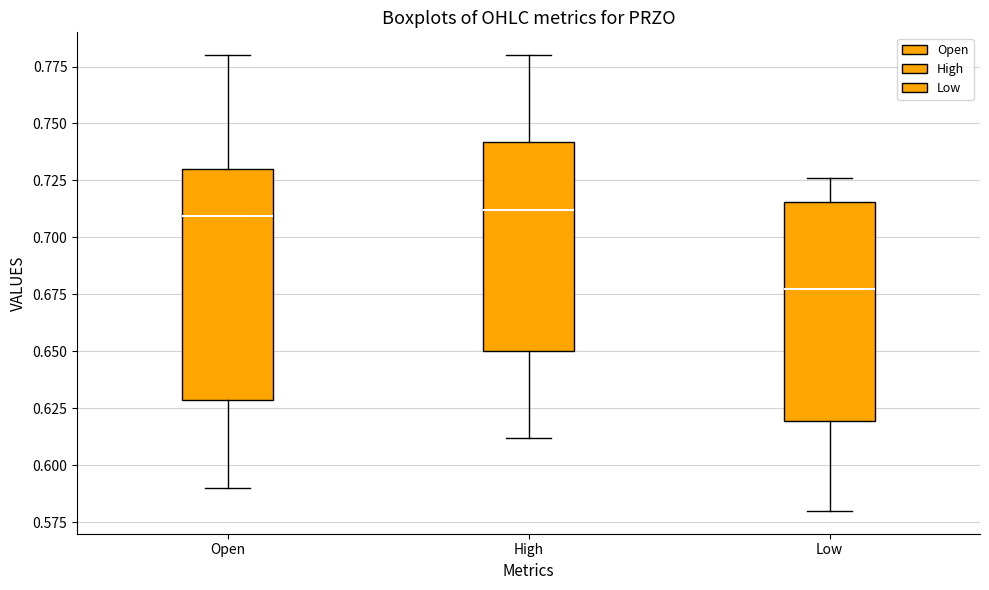

Reading left to right, transcribe this box plot: for each box, give where its median line is, the range the box spans, and where its two whiskers end, as read against the y-axis. The values are not printed on the chart, so give them approximately, as read against the axis.

Open: median 0.710, box 0.630 to 0.730, whiskers 0.590 to 0.780
High: median 0.710, box 0.650 to 0.740, whiskers 0.610 to 0.780
Low: median 0.675, box 0.620 to 0.715, whiskers 0.580 to 0.725